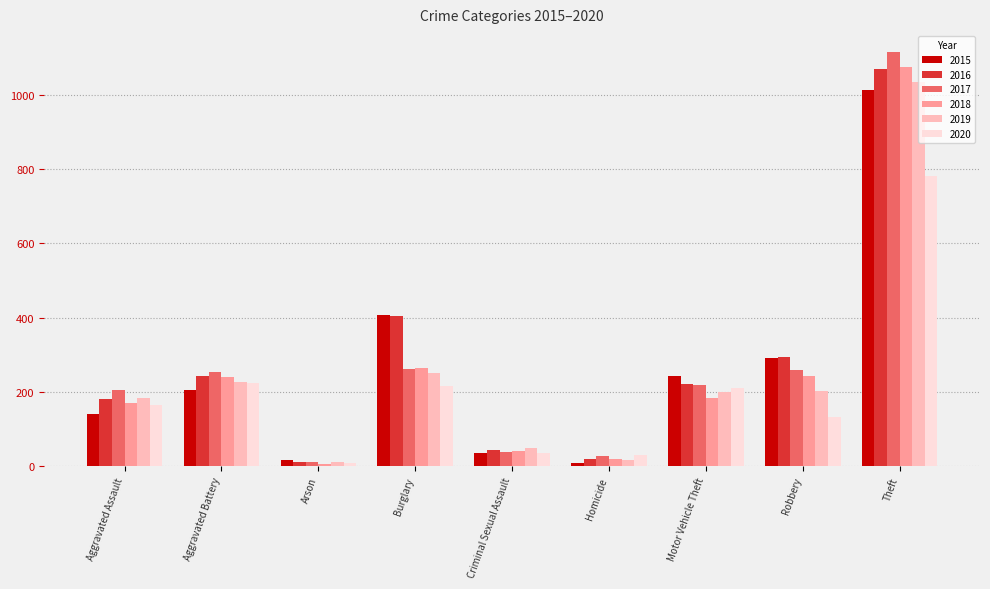

What is the minimum value for 2020?

9